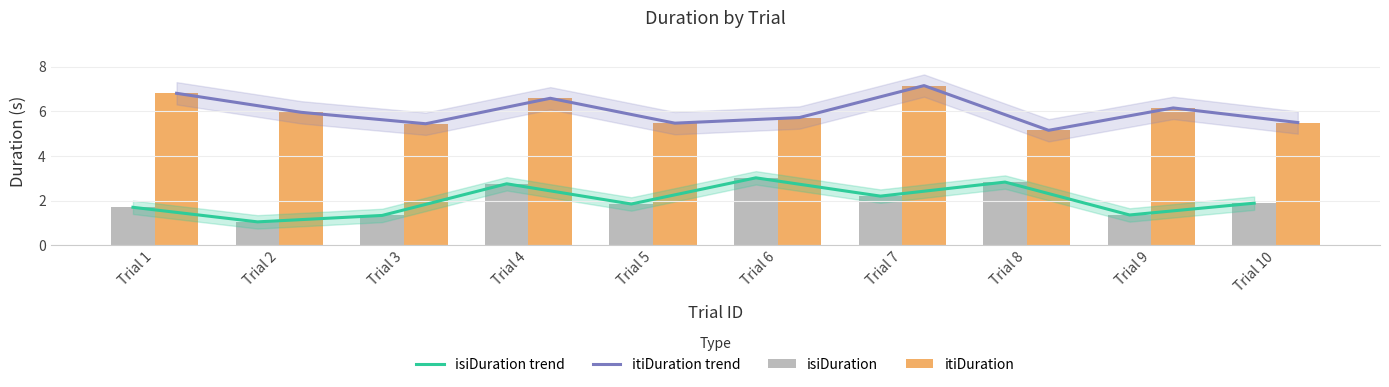

What is the sum of all isiDuration trend values?

20.0